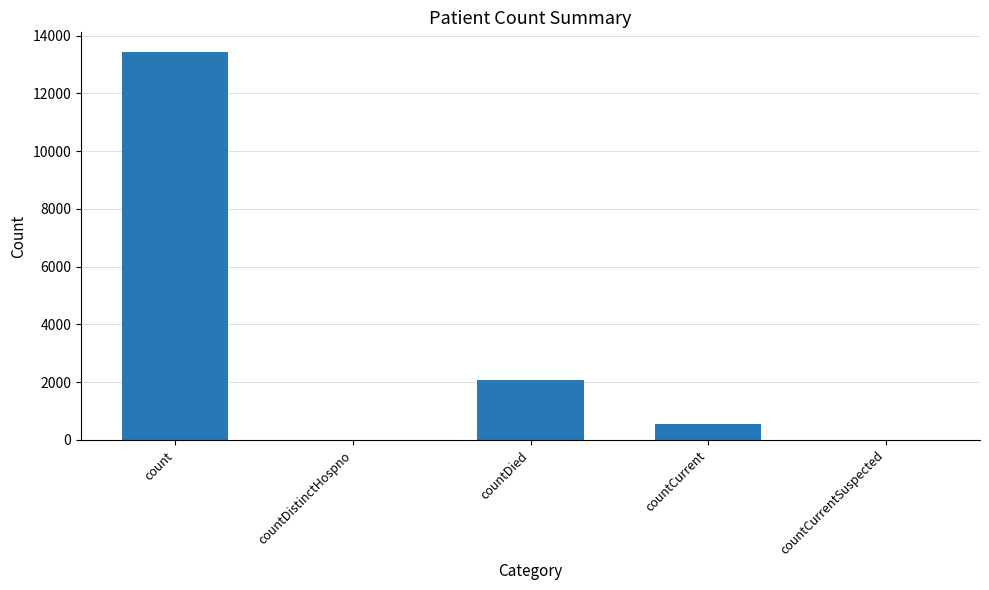

Which category has the highest value across all series?

count